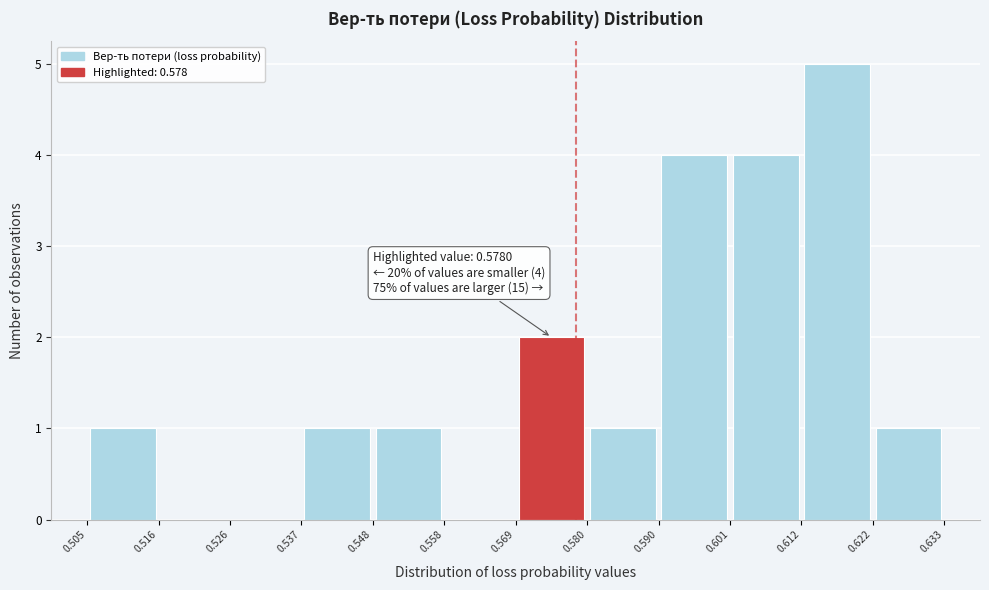

Over which range of the x-axis is the bar tallest?

0.612 to 0.622